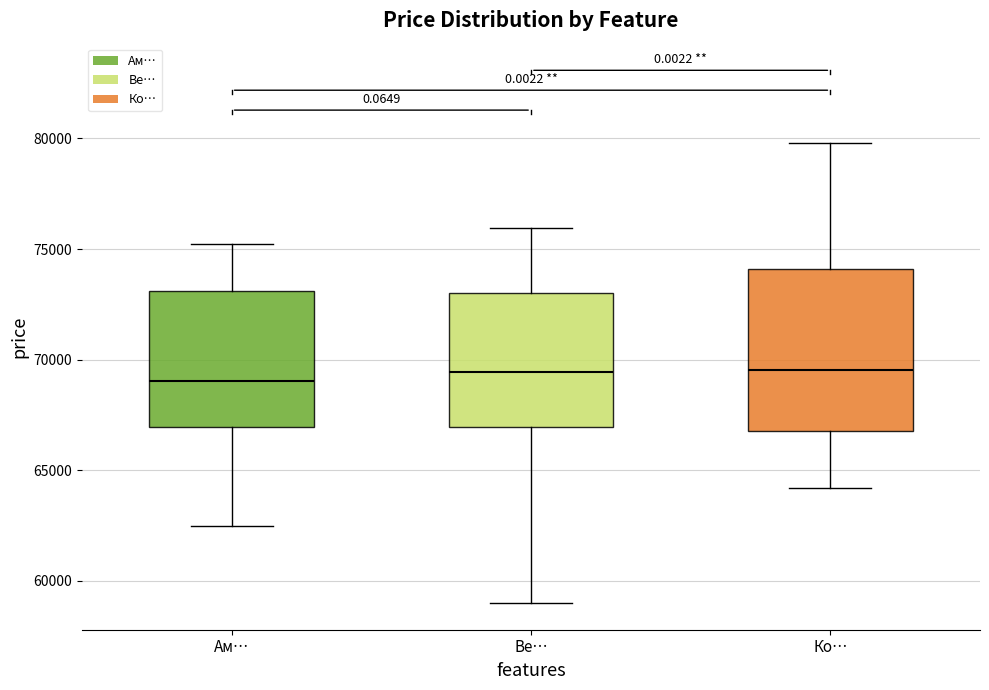

Where is the lower edge of the box for Ве… on the y-axis? The values are not printed on the chart, so give them approximately, as read against the axis.

67000